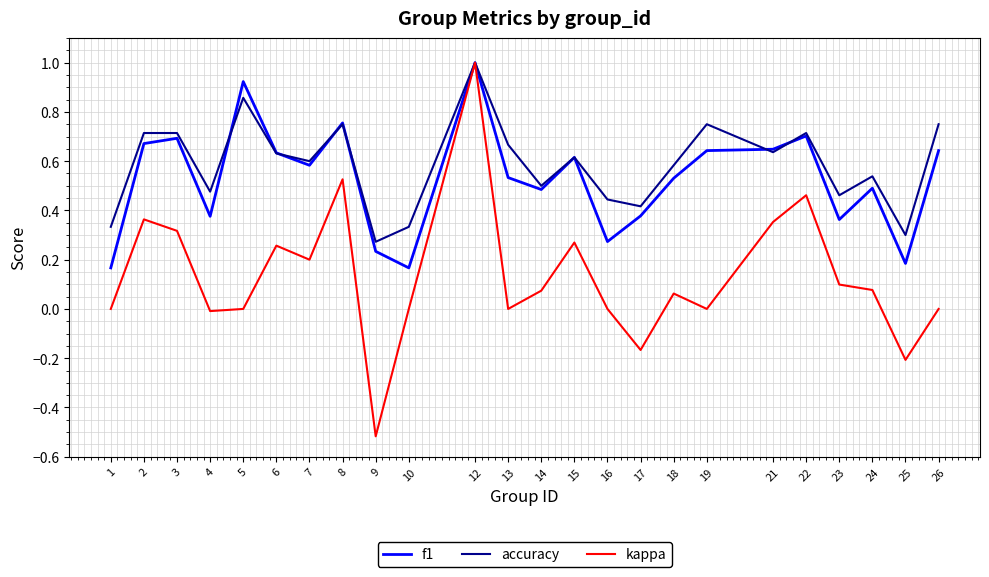

The value of kappa at 4 is -0.0. True or false?

True